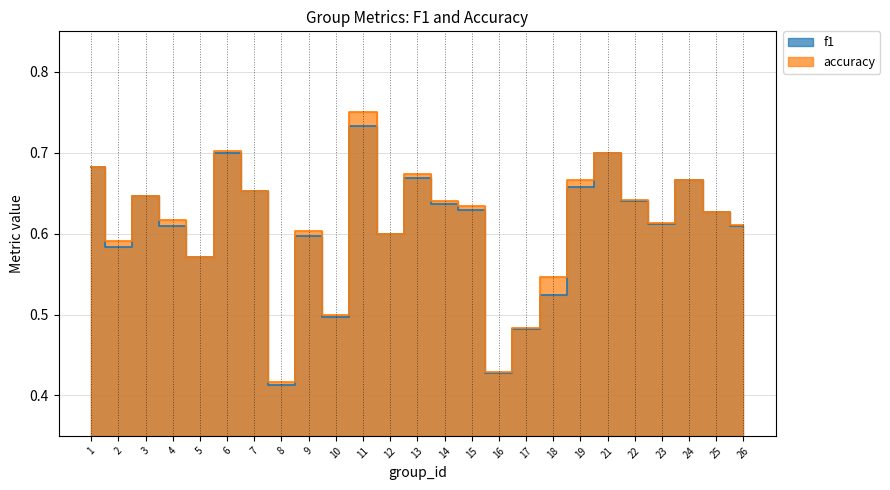

Between 5 and 26, which series saw the biggest shift?

accuracy